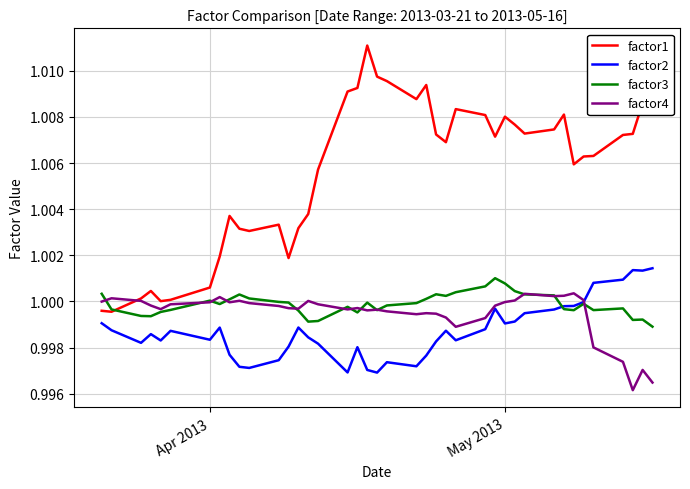

Which series has the largest range (max minus min)?

factor1